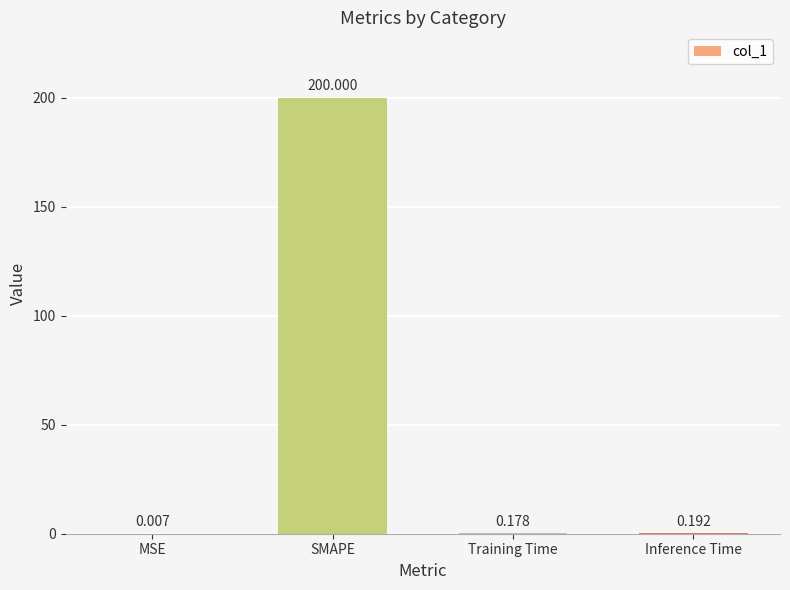

Where is the data nearest to the value 100?

Inference Time